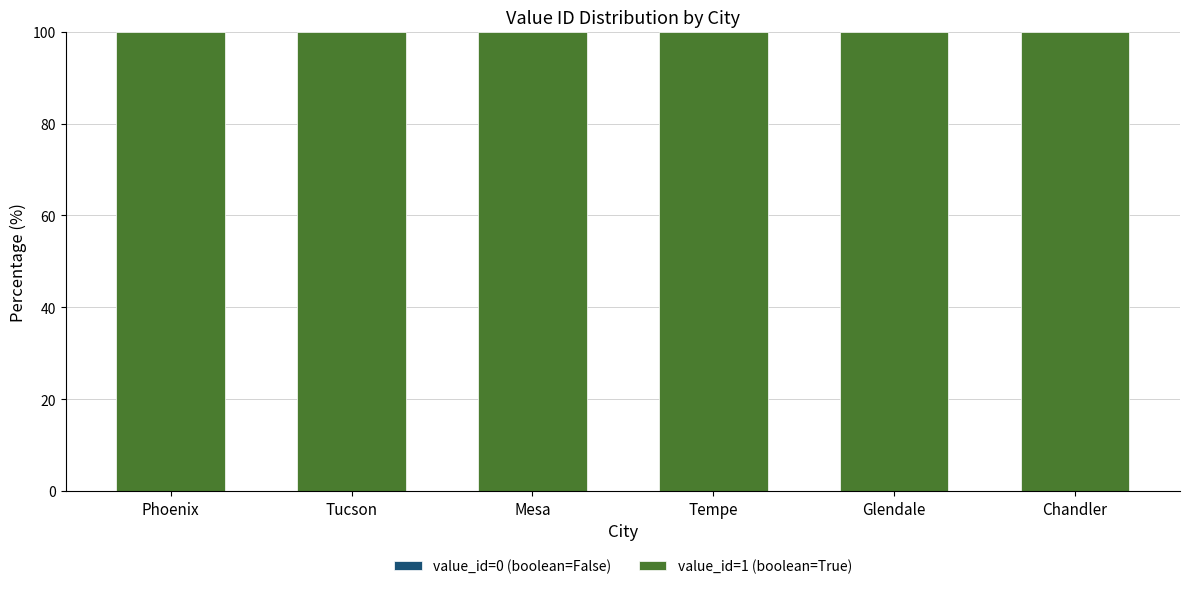

What are all the series names shown in the legend?

value_id=0 (boolean=False), value_id=1 (boolean=True)